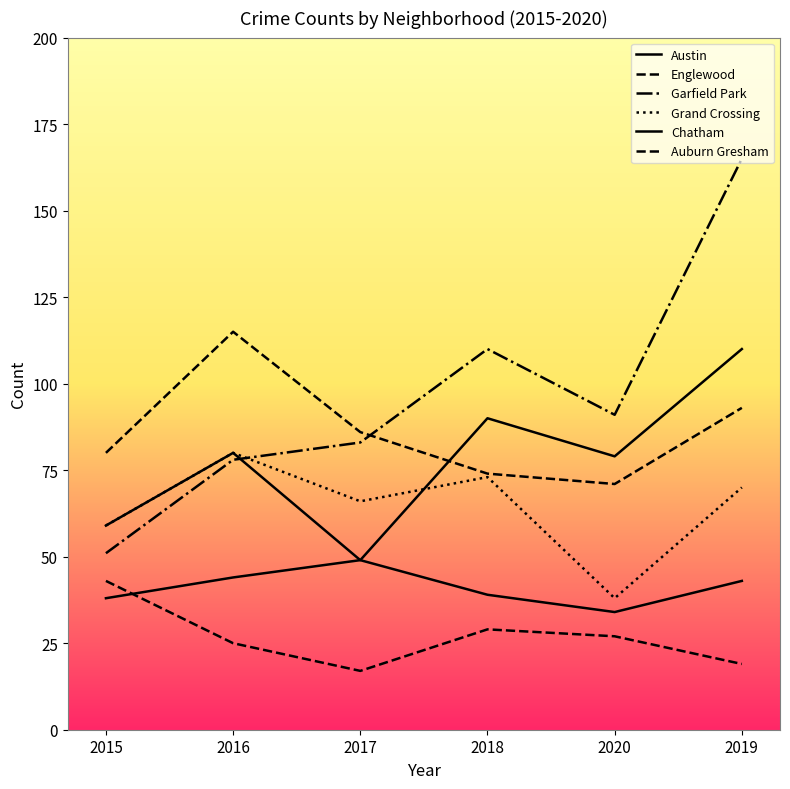

Does the chart have visible grid lines?

No